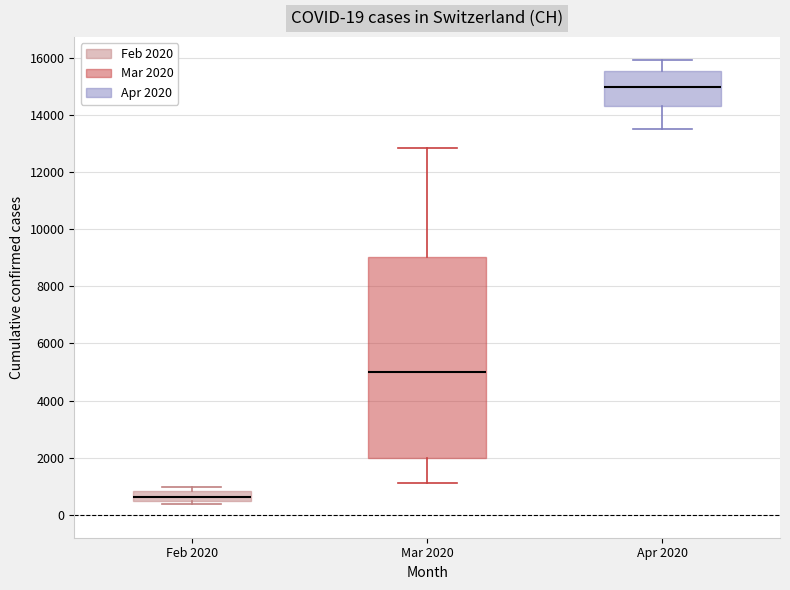

Which box has the highest median line?

Apr 2020